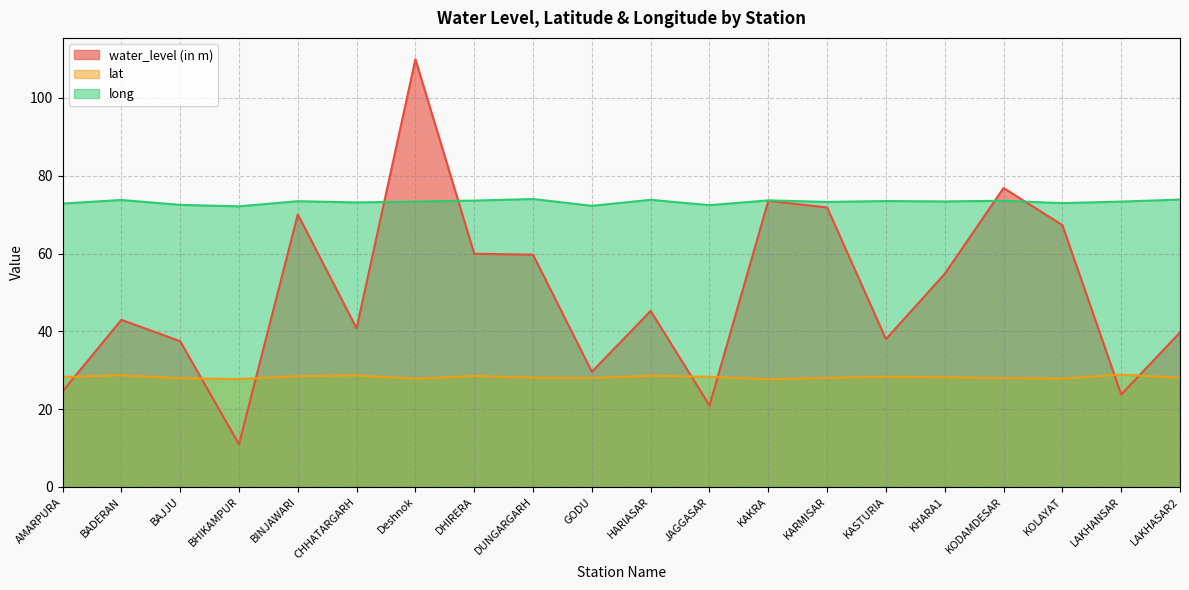

What is the greatest value displayed?

109.9